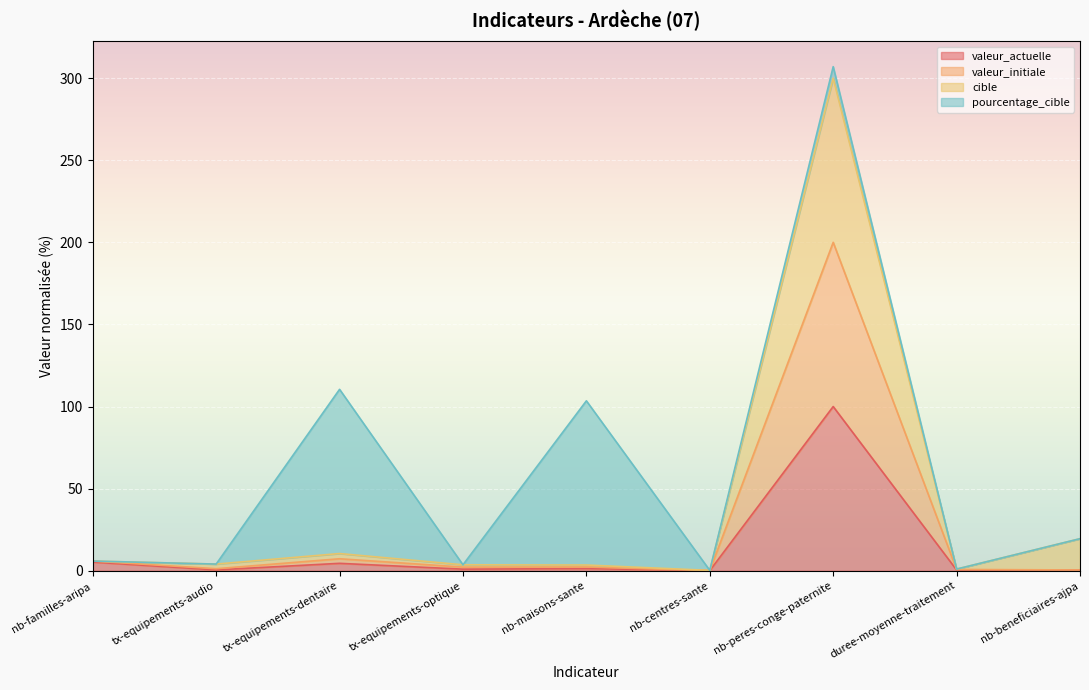

True or false: cible and valeur_actuelle cross at least once.

False